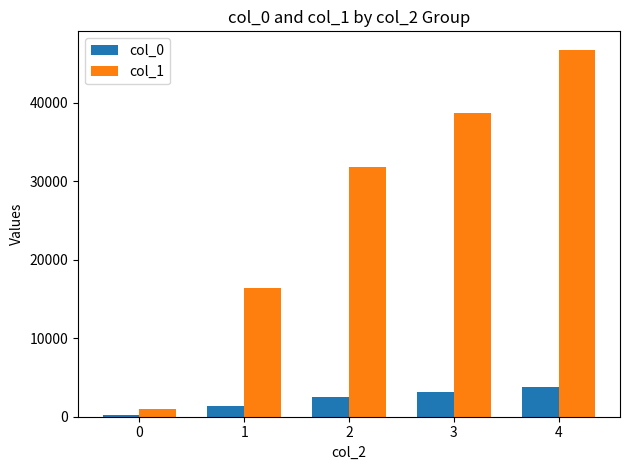

Does the chart contain stacked bars?

No